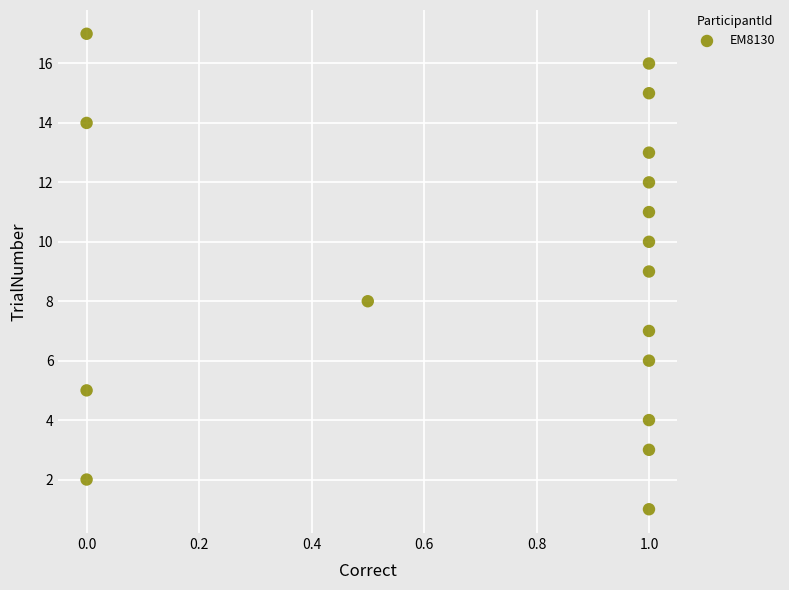

What is the range of Y values (max minus min)?

16